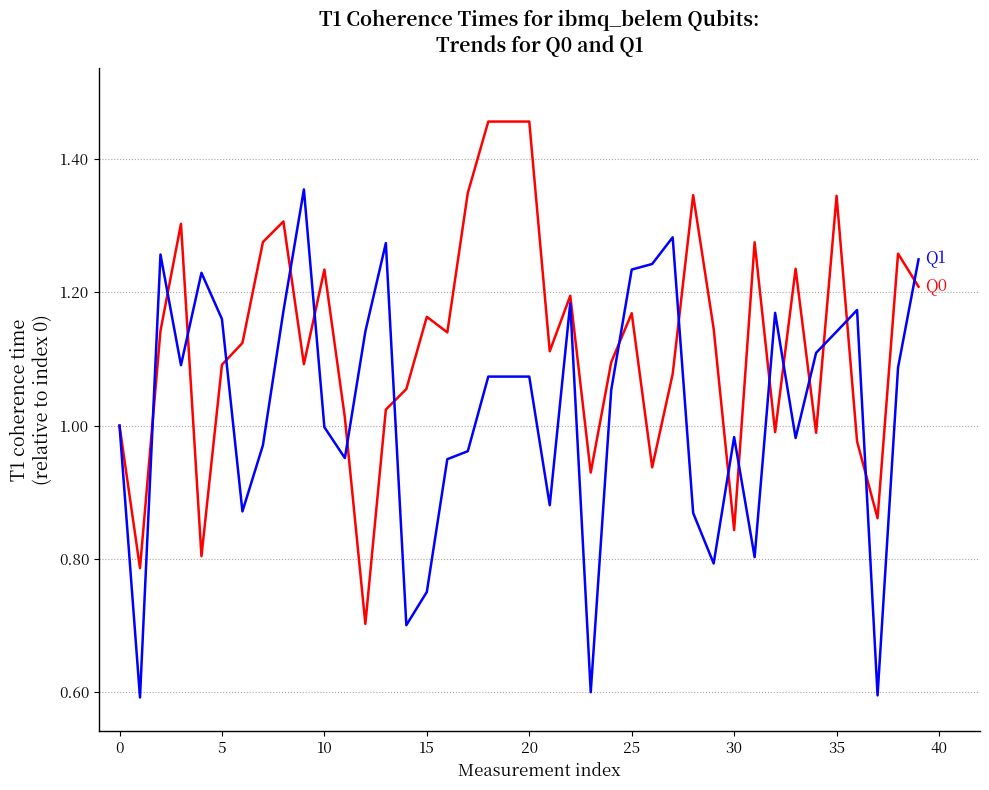

What is the smallest value displayed?

0.6